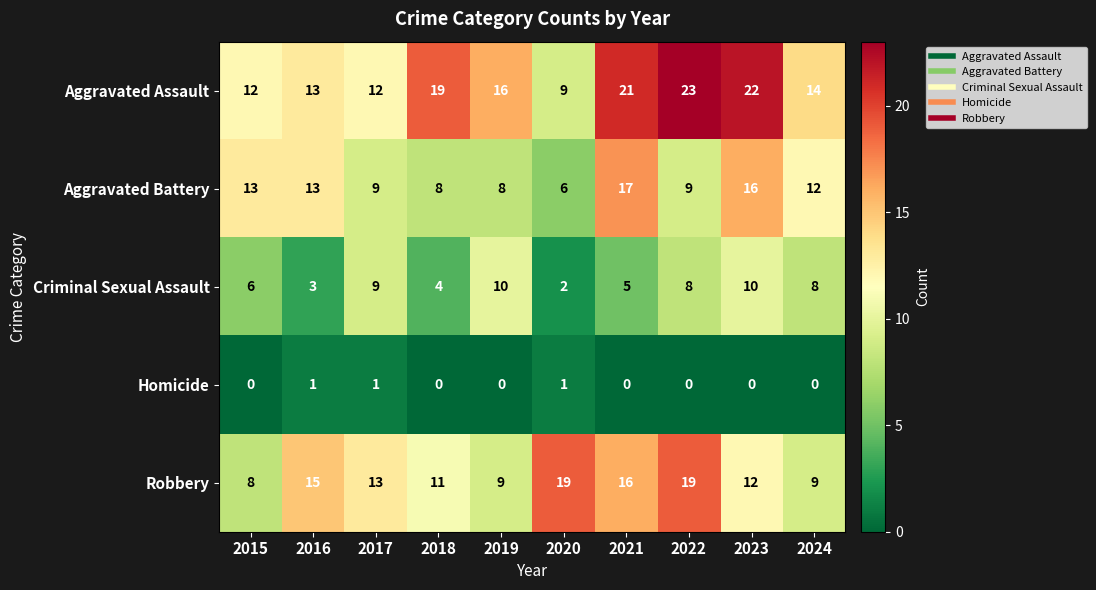

At how many categories does at least one series exceed 12?

10